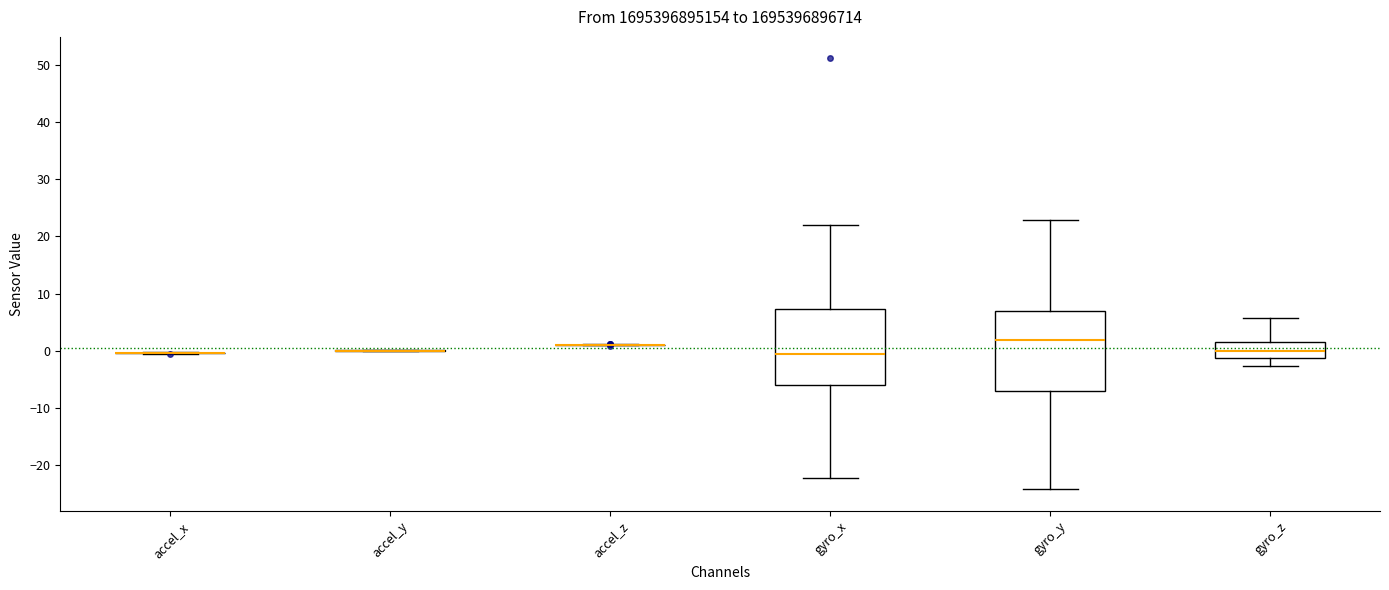

Reading left to right, transcribe this box plot: for each box, give where its median line is, the range the box spans, and where its two whiskers end, as read against the y-axis. The values are not printed on the chart, so give them approximately, as read against the axis.

accel_x: box collapsed to a line at 0, whiskers -1 to 0
accel_y: box collapsed to a line at 0, whiskers 0 to 0
accel_z: box collapsed to a line at 1, whiskers 1 to 1
gyro_x: median -1, box -6 to 7, whiskers -22 to 22
gyro_y: median 2, box -7 to 7, whiskers -24 to 23
gyro_z: median 0, box -1 to 2, whiskers -3 to 6